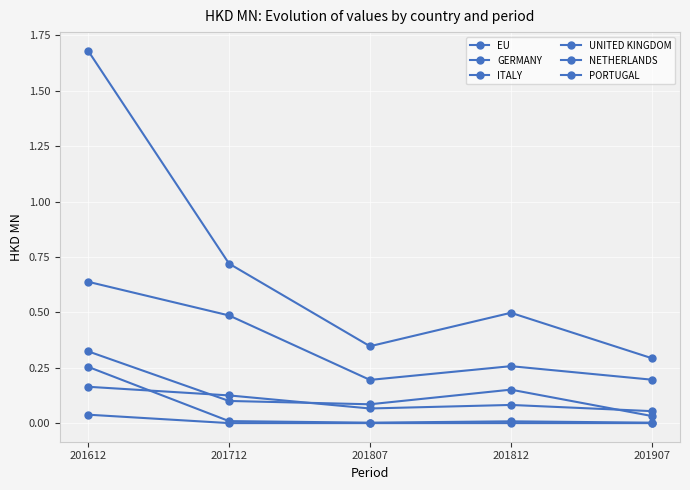

Rank the series by their maximum value, from highest to lowest.

EU, GERMANY, UNITED KINGDOM, NETHERLANDS, ITALY, PORTUGAL